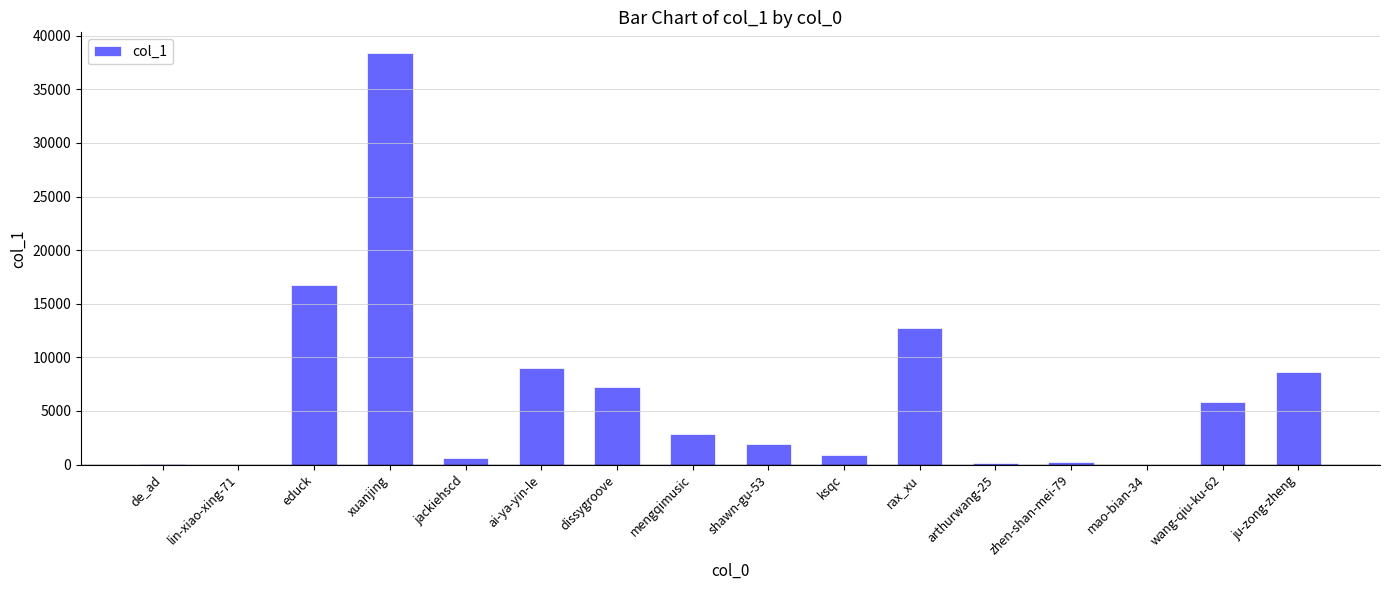

Which category has the highest value across all series?

xuanjing